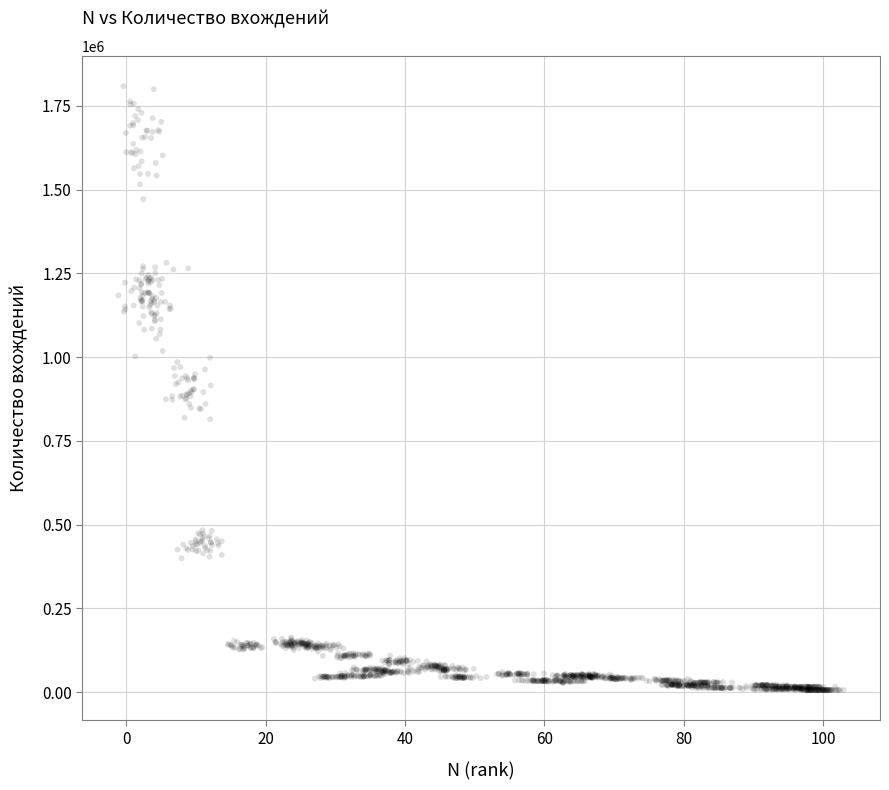

What is the range of Y values (max minus min)?

1802942.2